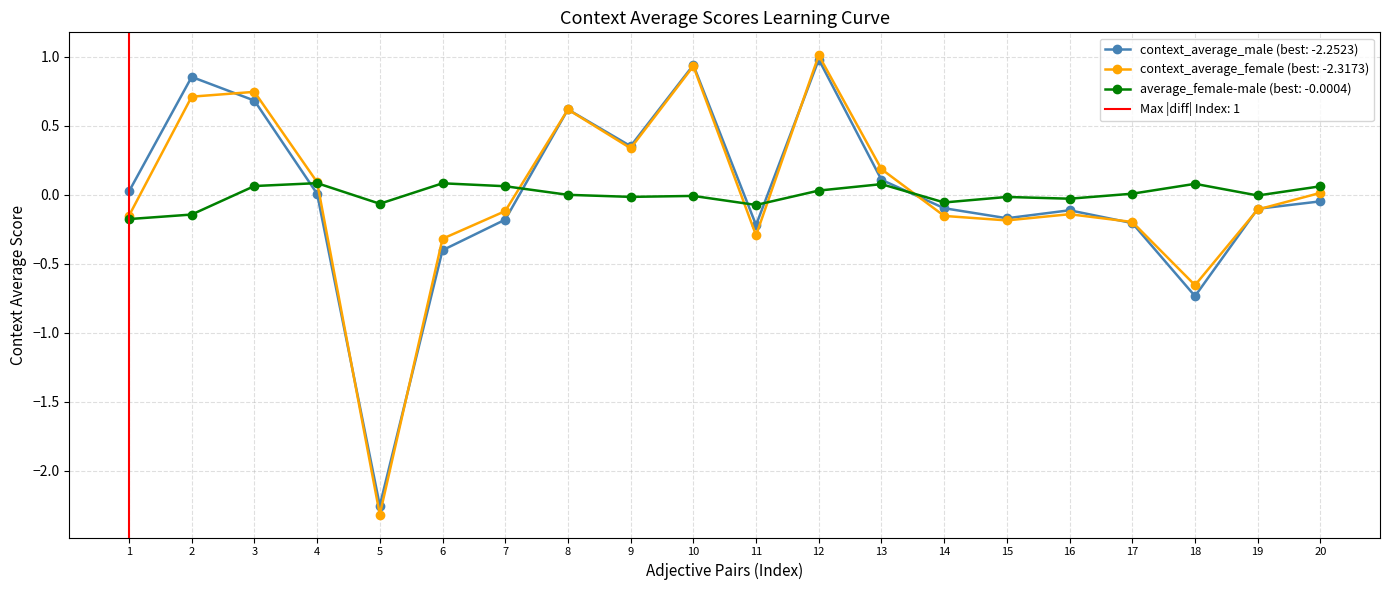

The value of average_female-male (best: -0.0004) at 1 is -0.2. True or false?

True